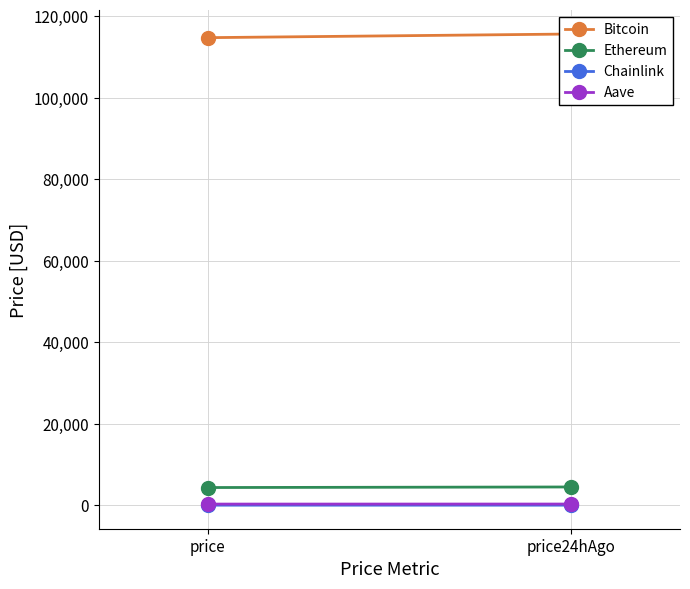

Count the Bitcoin values in the range 114714 to 115607.

2